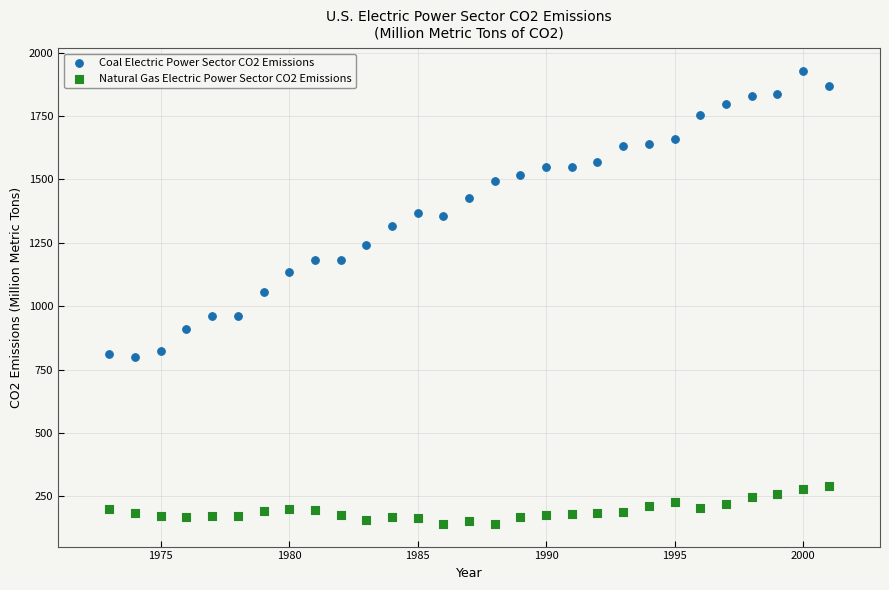

Across all data points, what is the range of X values (max minus min)?

28.0